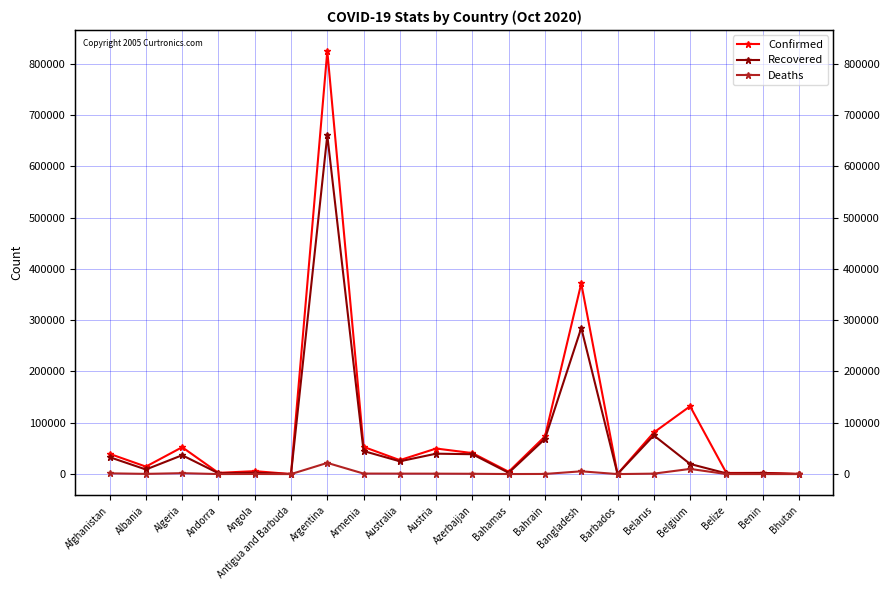

Is the value of Deaths at Barbados greater than the value of Recovered at Albania?

No